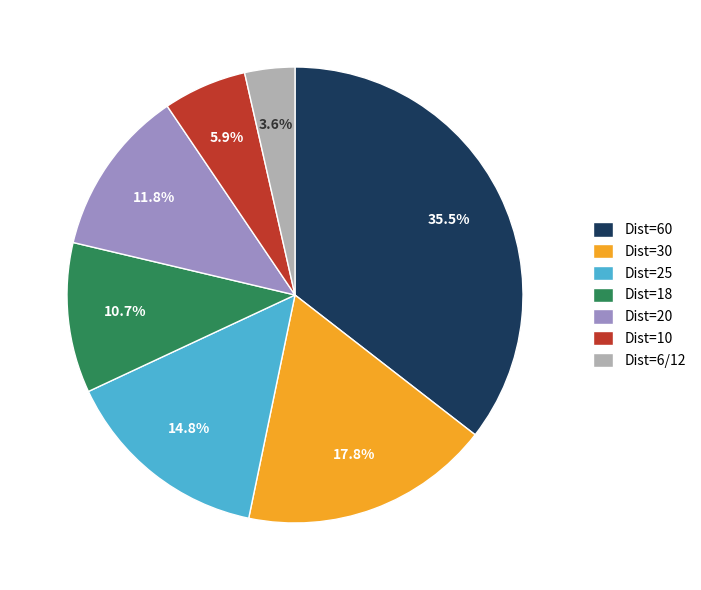

Rank the categories by value from highest to lowest.

Dist=60, Dist=30, Dist=25, Dist=20, Dist=18, Dist=10, Dist=6/12